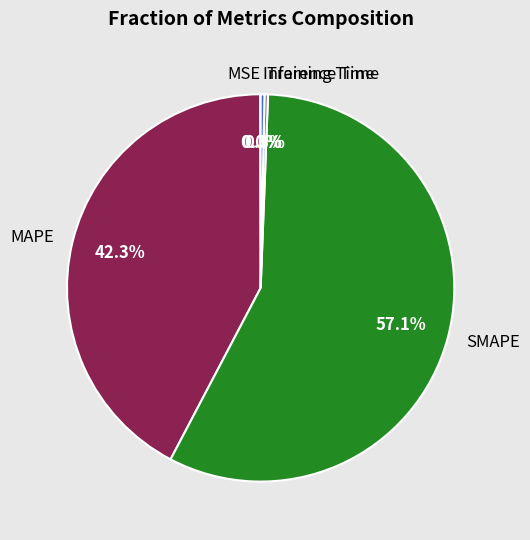

What portion of the pie excludes MAPE?

57.7%